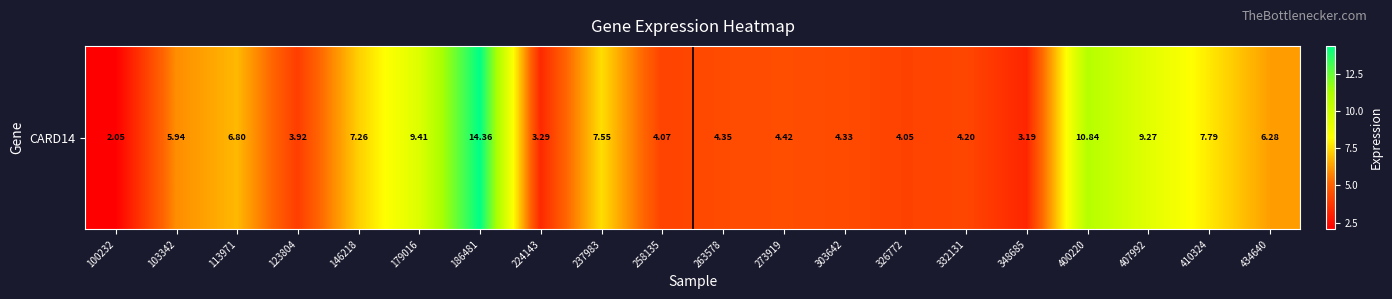

What is the average value?

6.2